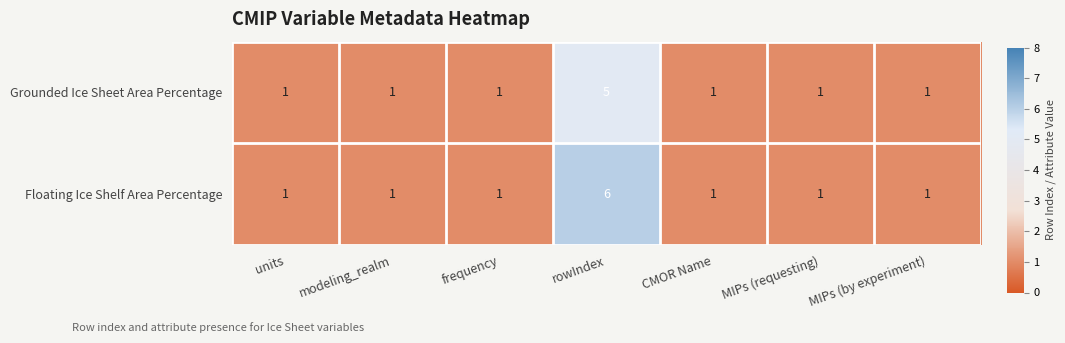

What is the minimum value shown in the chart?

1